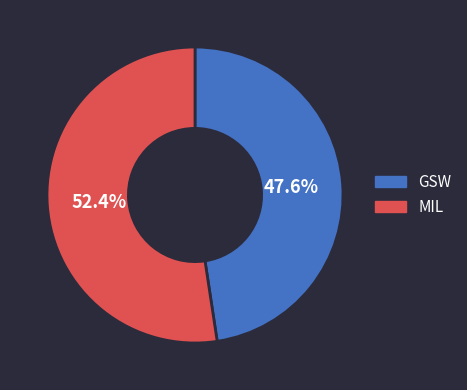

How many segments does this pie chart have?

2